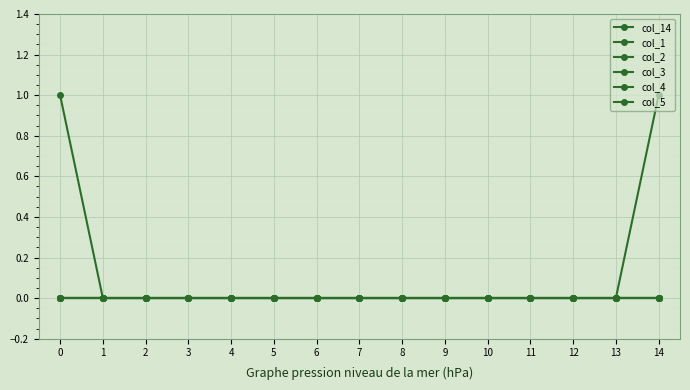

Is this an area chart (filled region under the line)?

No